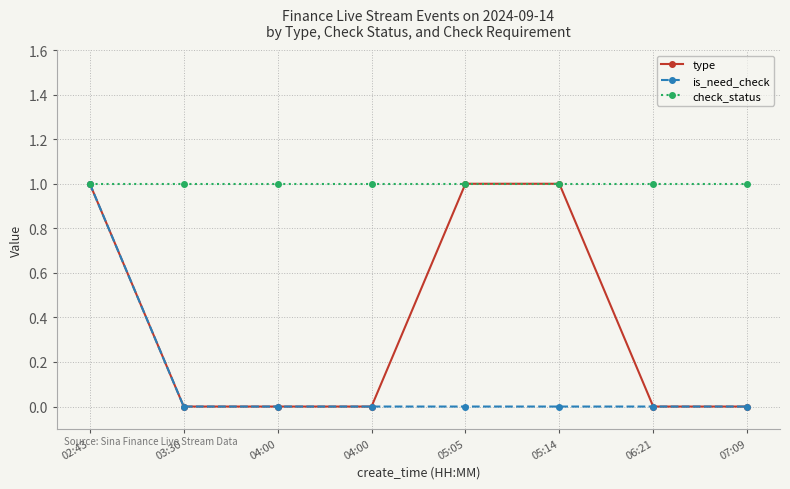

True or false: is_need_check and type cross at least once.

False